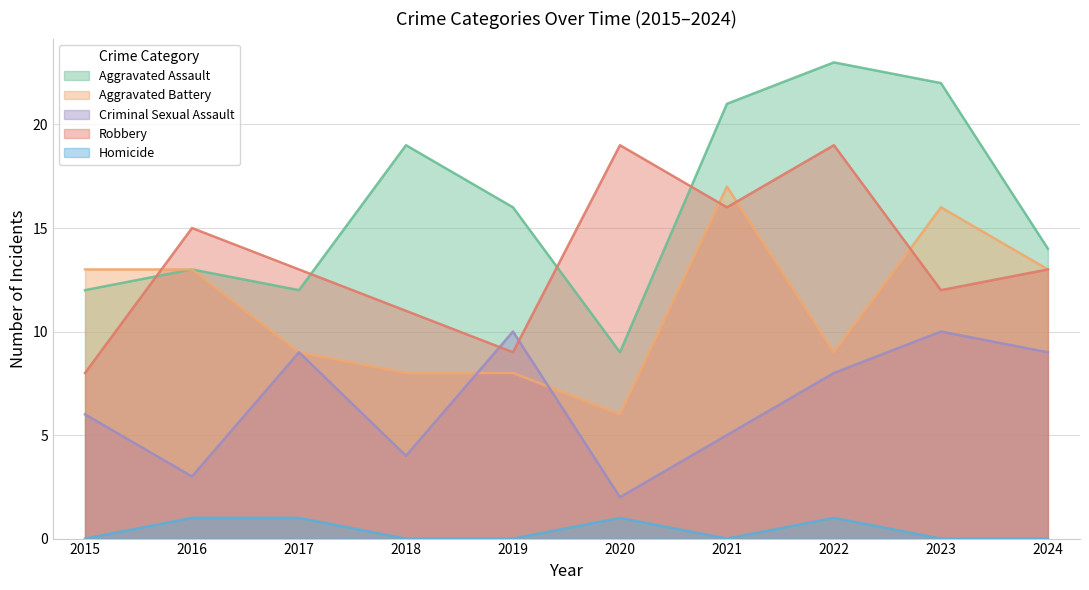

Which series has the largest total across all categories?

Aggravated Assault